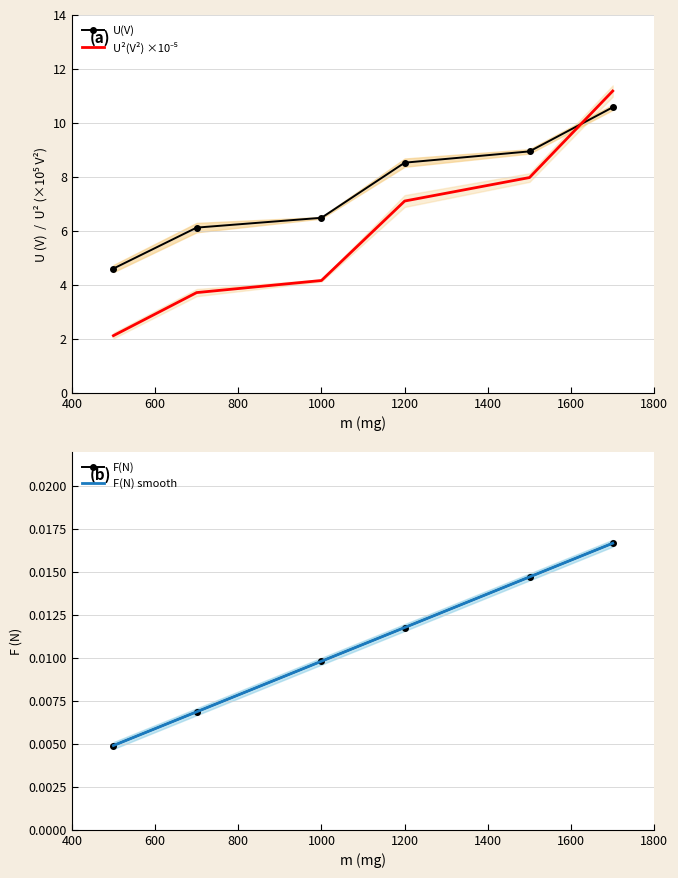

True or false: U(V) has a value of 9.2 at 1000.

False